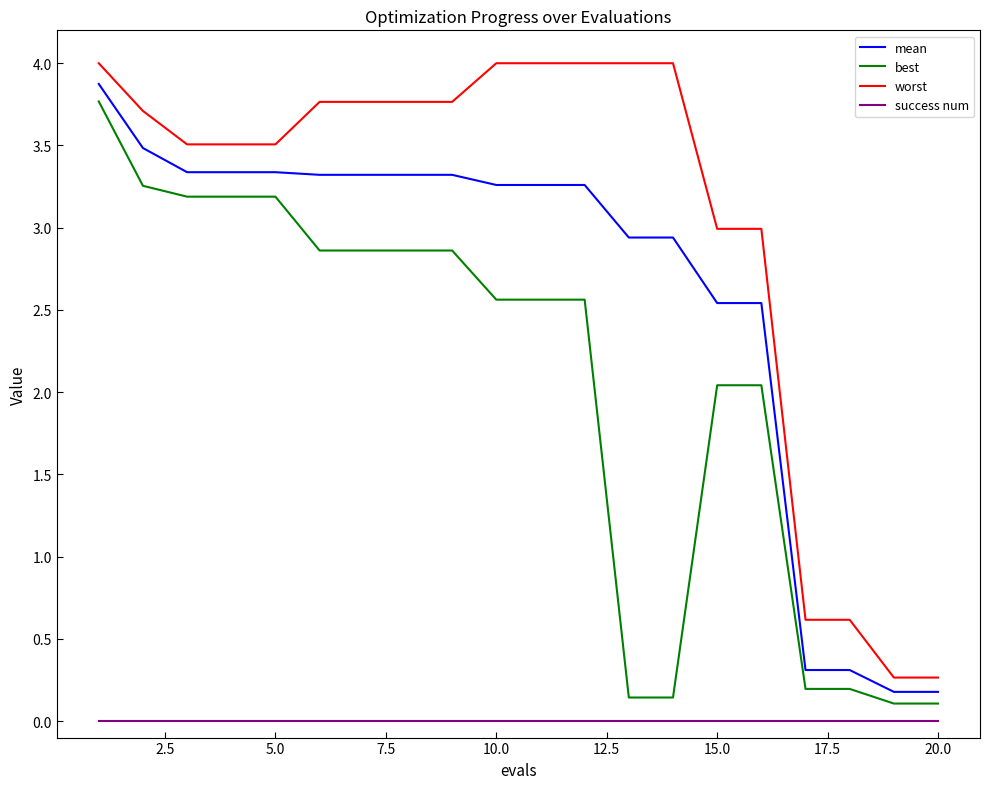

Rank the series by their maximum value, from lowest to highest.

success num, best, mean, worst